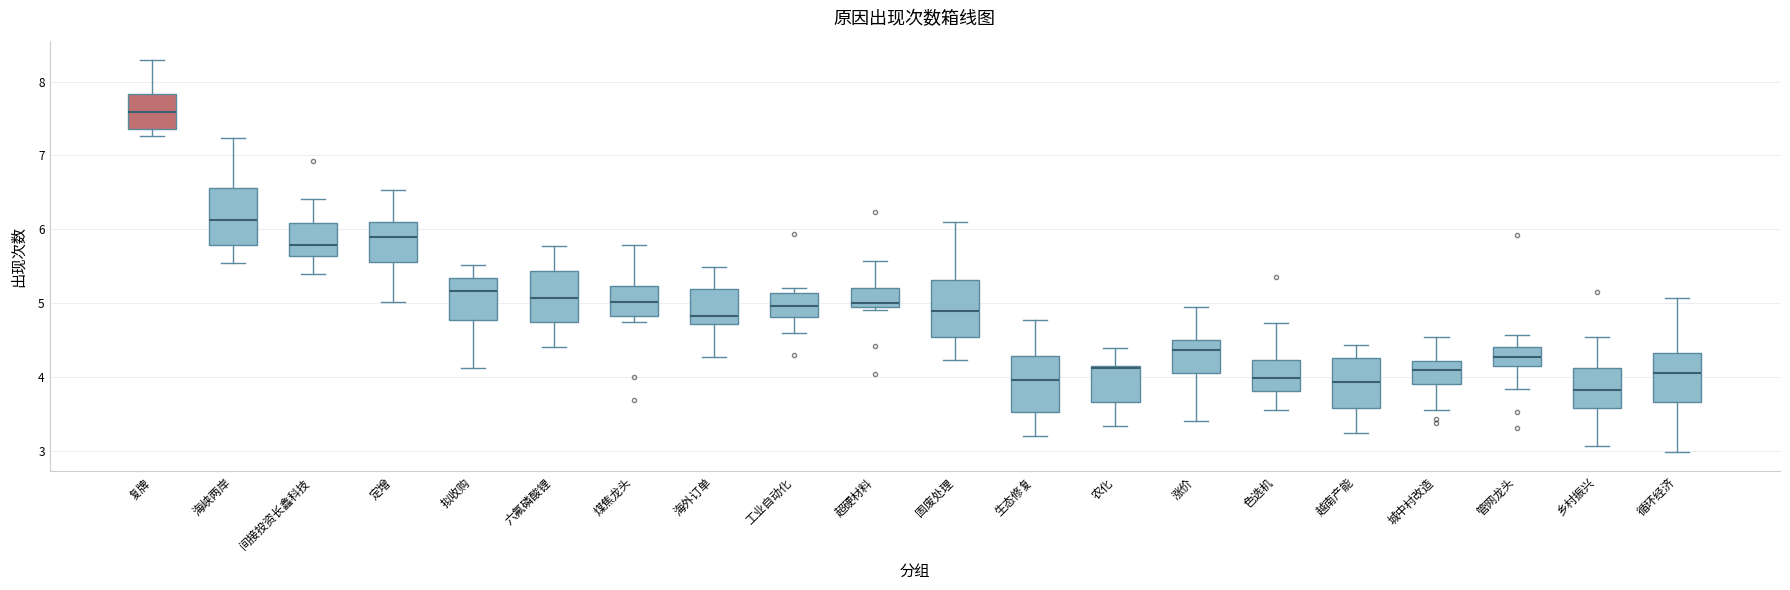

Which box's median line is the highest?

复牌